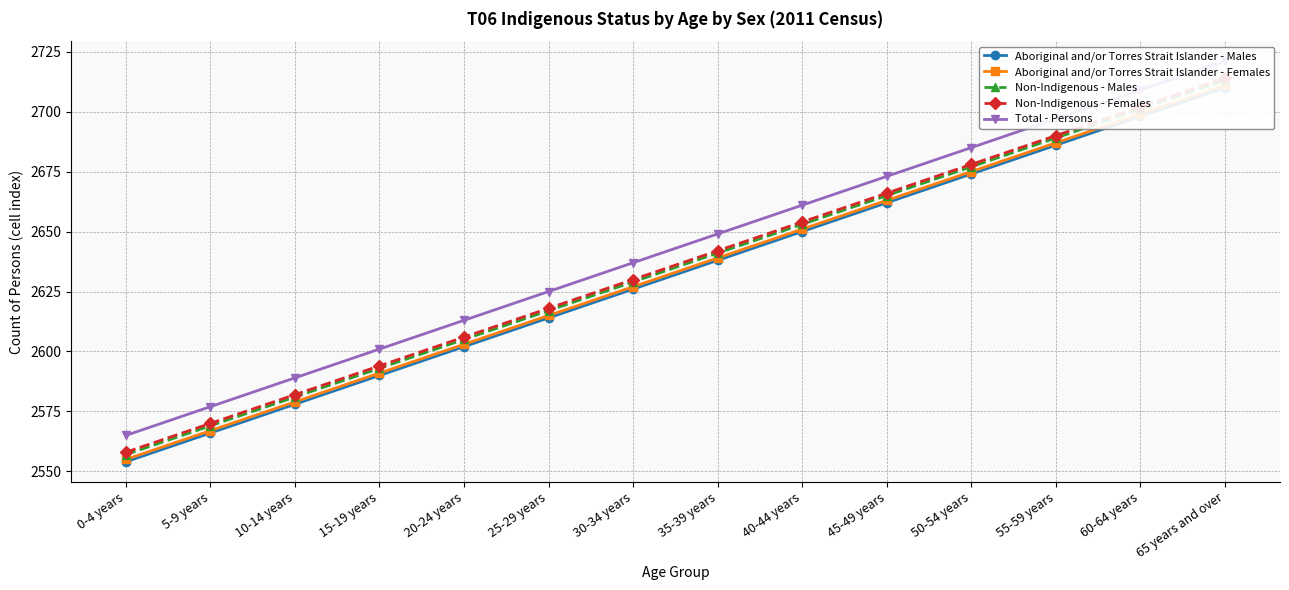

Which series has the widest spread of values?

Aboriginal and/or Torres Strait Islander - Males